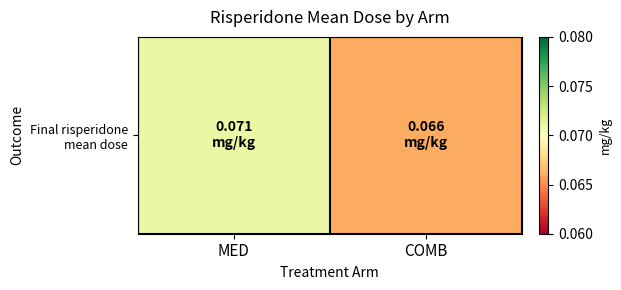

What is the sum of all values?

0.1